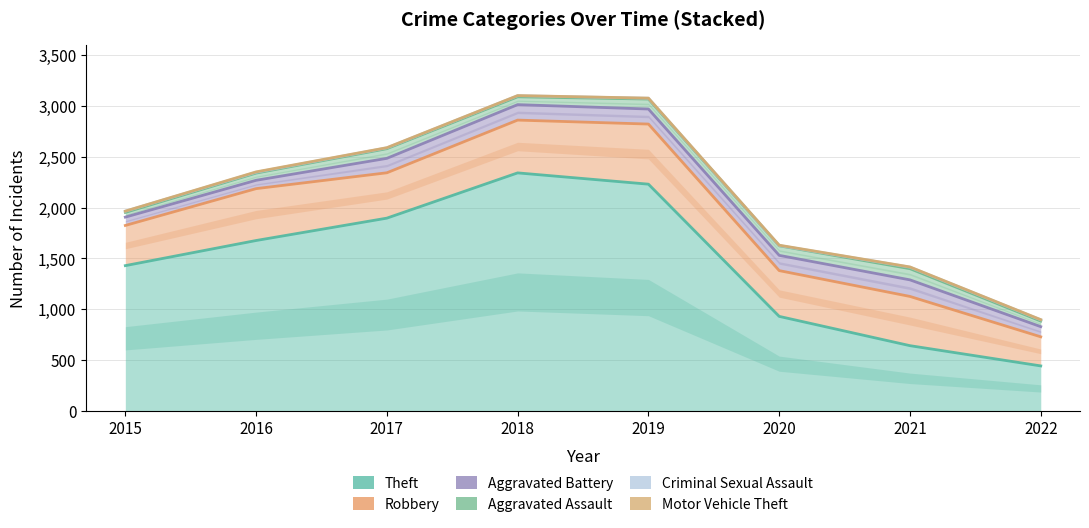

Count the number of categories in the chart.

8